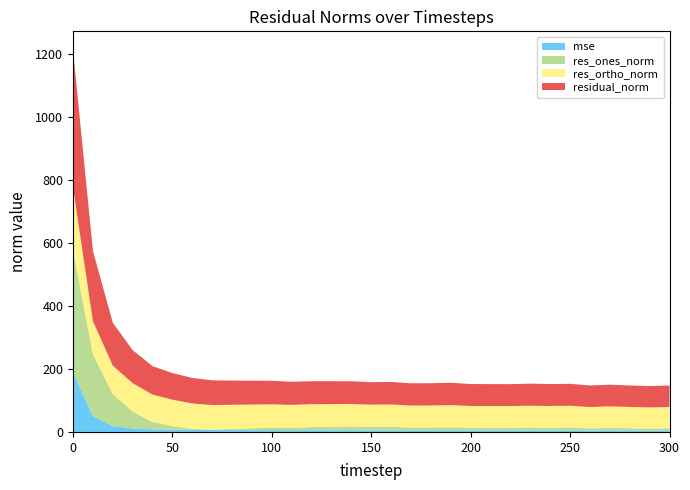

Reading right to left, extract all data points from this chart.

mse: 300=4.6	290=4.6	280=4.6	270=4.7	260=4.7	250=4.8	240=4.8	230=4.9	220=4.8	210=4.8	200=4.9	190=5.0	180=5.0	170=5.0	160=5.1	150=5.1	140=5.2	130=5.3	120=5.3	110=5.4	100=5.6	90=5.7	80=5.9	70=6.2	60=6.6	50=7.1	40=8.1	30=11.0	20=18.5	10=49.8	0=189.7
res_ones_norm: 300=7.2	290=5.9	280=7.1	270=8.1	260=6.4	250=9.5	240=8.6	230=9.0	220=8.7	210=8.5	200=8.5	190=10.0	180=9.1	170=9.0	160=11.7	150=11.2	140=12.1	130=11.6	120=10.4	110=7.5	100=7.7	90=6.0	80=3.5	70=0.5	60=3.1	50=11.5	40=23.8	30=54.0	20=101.8	10=197.1	0=386.8
res_ortho_norm: 300=67.5	290=67.5	280=67.8	270=68.4	260=68.2	250=68.9	240=69.1	230=69.5	220=68.9	210=69.0	200=69.2	190=70.3	180=70.1	170=70.0	160=70.5	150=70.5	140=71.3	130=71.7	120=72.3	110=73.1	100=74.4	90=75.4	80=76.9	70=78.6	60=80.9	50=83.8	40=87.0	30=89.8	20=90.3	10=104.8	0=200.3
residual_norm: 300=67.9	290=67.8	280=68.1	270=68.9	260=68.5	250=69.6	240=69.6	230=70.1	220=69.5	210=69.6	200=69.7	190=71.0	180=70.7	170=70.6	160=71.5	150=71.4	140=72.3	130=72.7	120=73.1	110=73.5	100=74.8	90=75.7	80=76.9	70=78.6	60=81.0	50=84.5	40=90.1	30=104.8	20=136.1	10=223.2	0=435.5